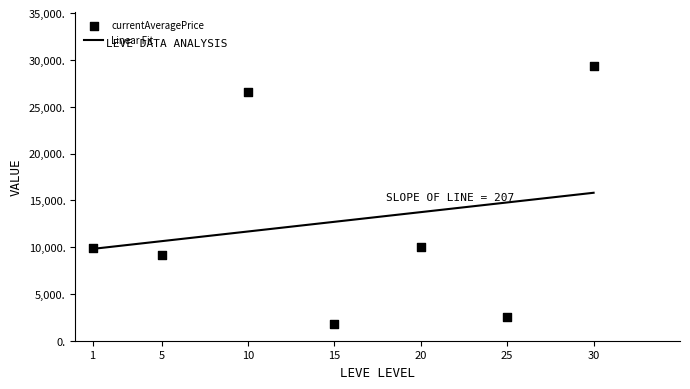

Is the value of currentAveragePrice at 10 greater than the value of Linear Fit at 25?

Yes